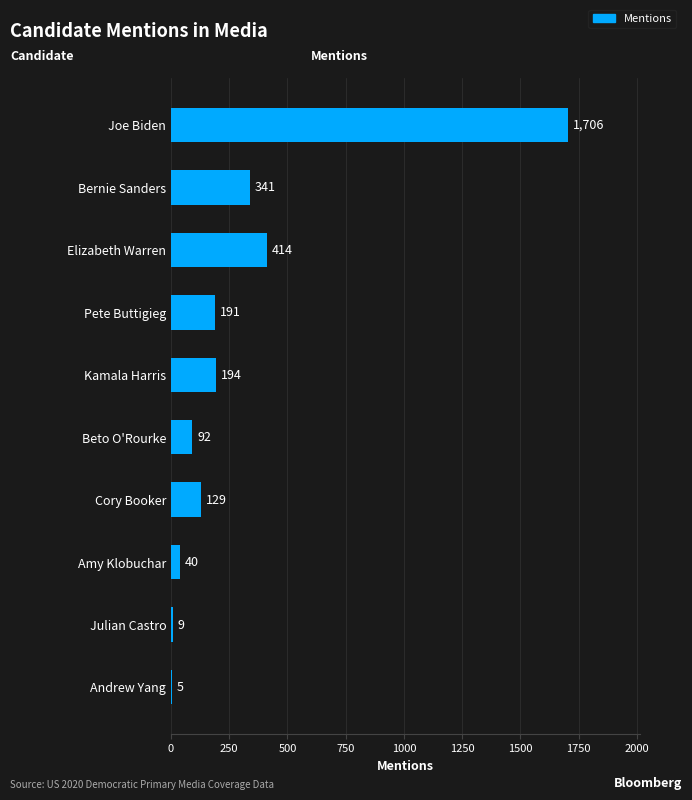

At which category does the chart reach its peak across all series?

Joe Biden